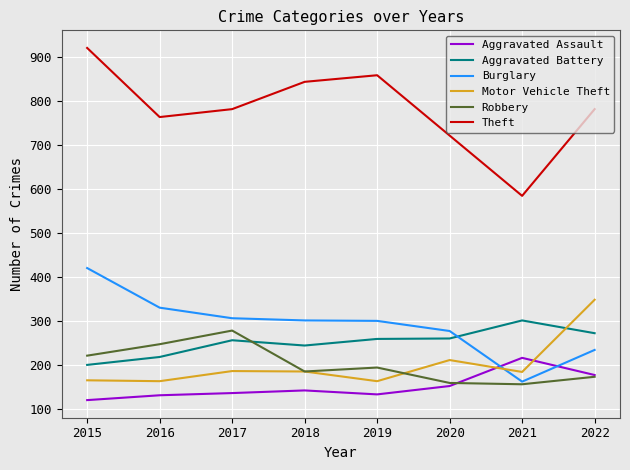

Which series changed the most between 2019 and 2020?

Theft